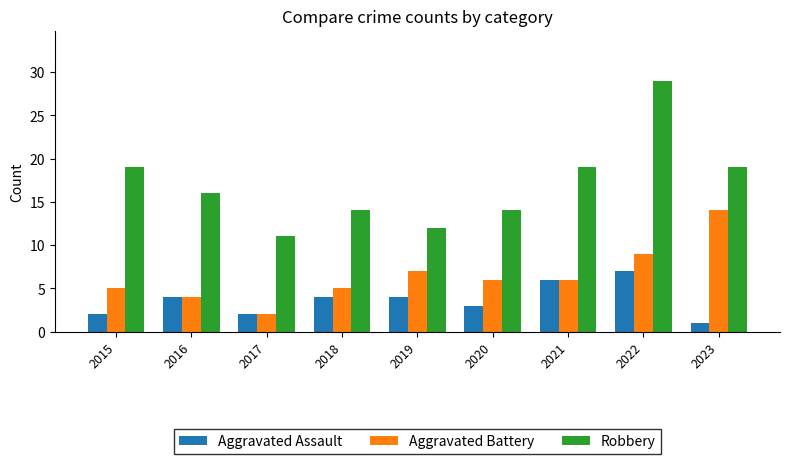

What are all the series names shown in the legend?

Aggravated Assault, Aggravated Battery, Robbery